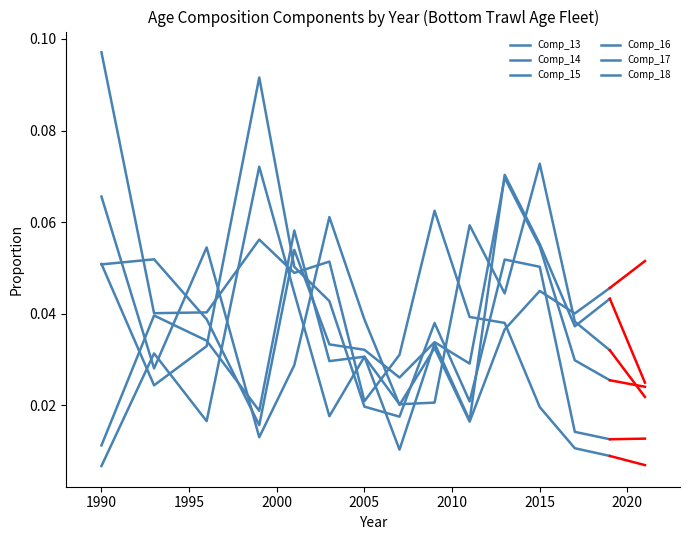

Is this an area chart (filled region under the line)?

No